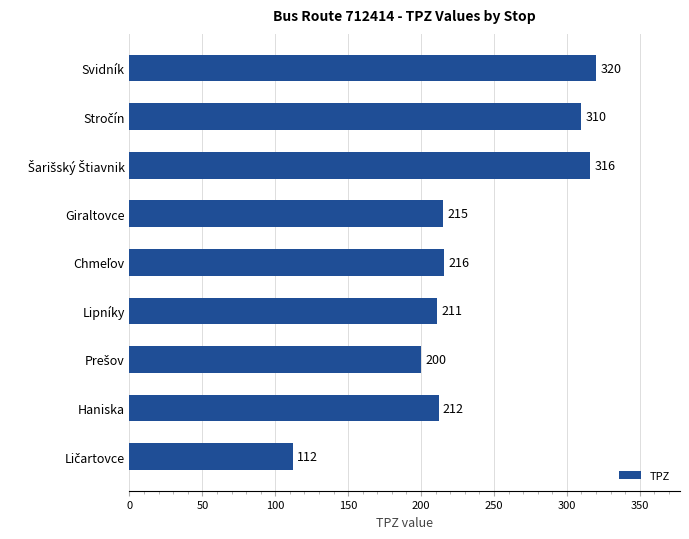

Does the chart contain stacked bars?

No